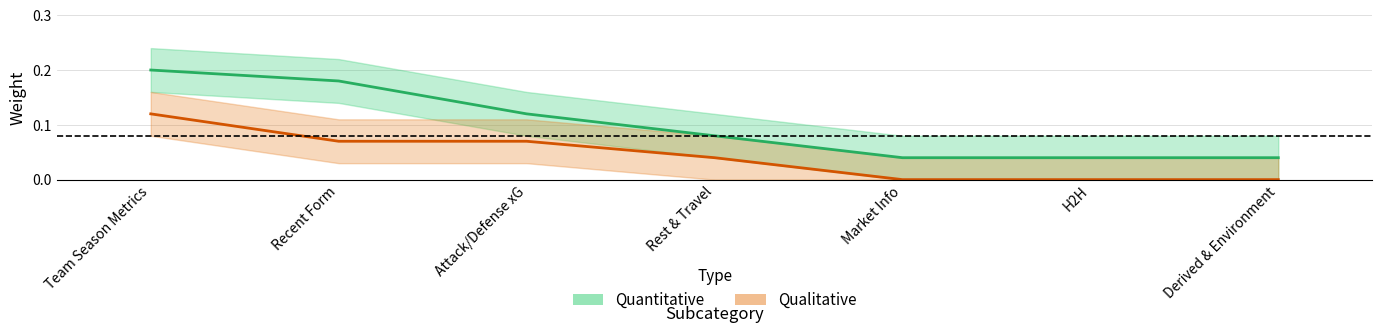

How many series are shown in this chart?

2